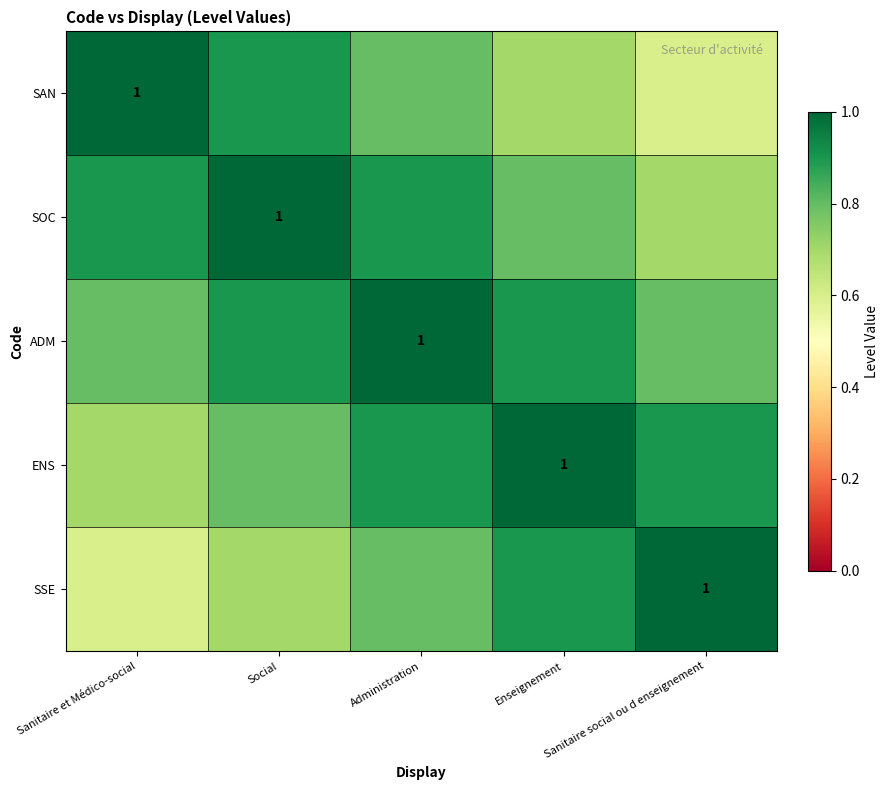

How many series are shown in this chart?

5